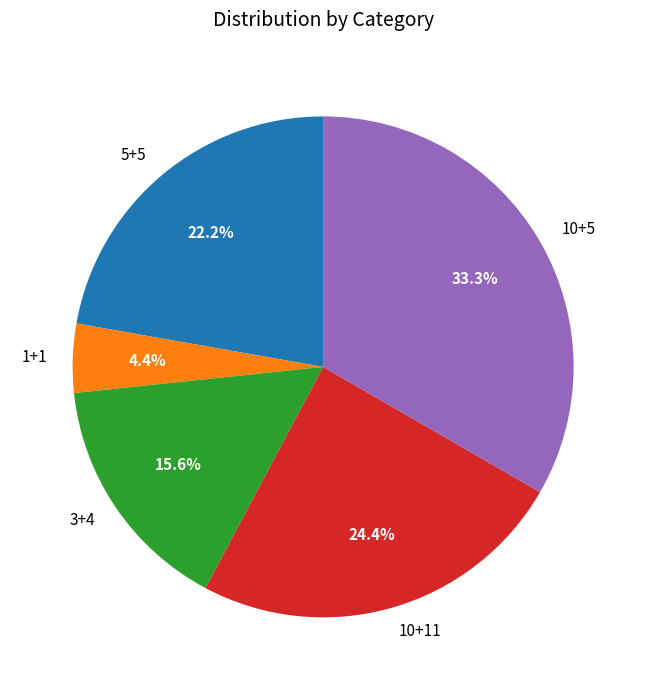

Is there any slice that represents more than half of the pie?

No